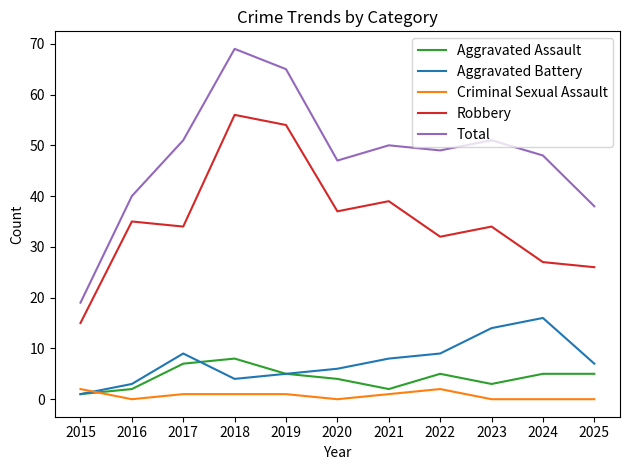

Reading right to left, extract all data points from this chart.

Aggravated Assault: 2025=5	2024=5	2023=3	2022=5	2021=2	2020=4	2019=5	2018=8	2017=7	2016=2	2015=1
Aggravated Battery: 2025=7	2024=16	2023=14	2022=9	2021=8	2020=6	2019=5	2018=4	2017=9	2016=3	2015=1
Criminal Sexual Assault: 2025=0	2024=0	2023=0	2022=2	2021=1	2020=0	2019=1	2018=1	2017=1	2016=0	2015=2
Robbery: 2025=26	2024=27	2023=34	2022=32	2021=39	2020=37	2019=54	2018=56	2017=34	2016=35	2015=15
Total: 2025=38	2024=48	2023=51	2022=49	2021=50	2020=47	2019=65	2018=69	2017=51	2016=40	2015=19